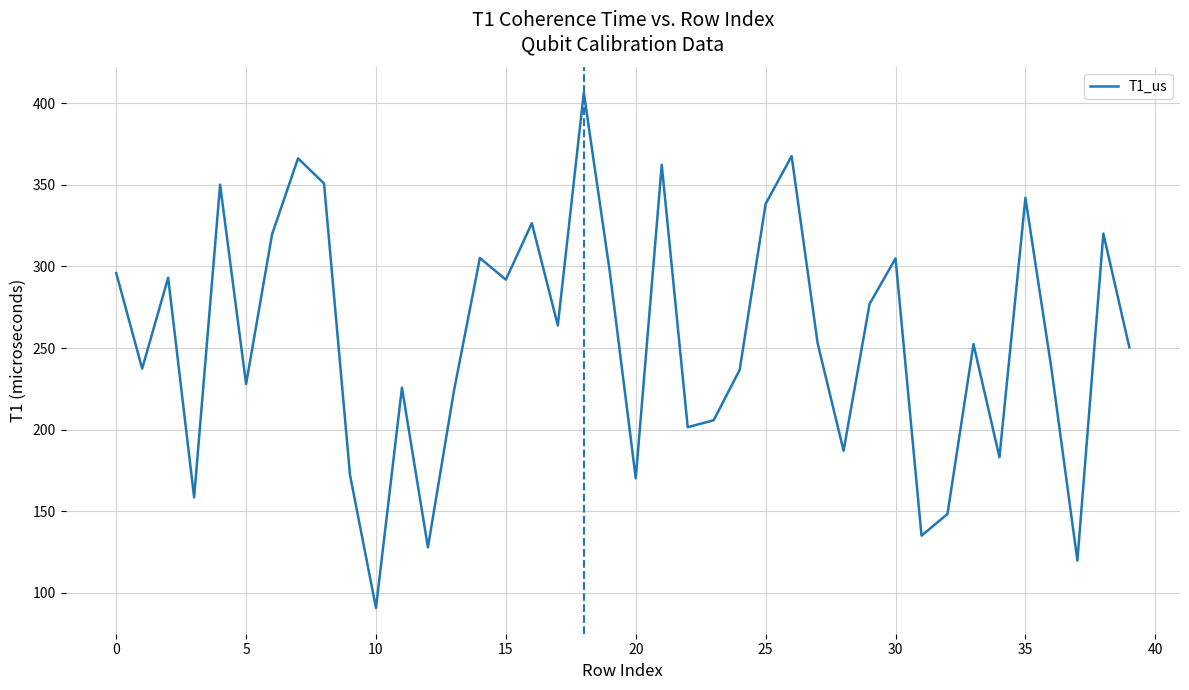

What is the greatest value displayed?

406.5